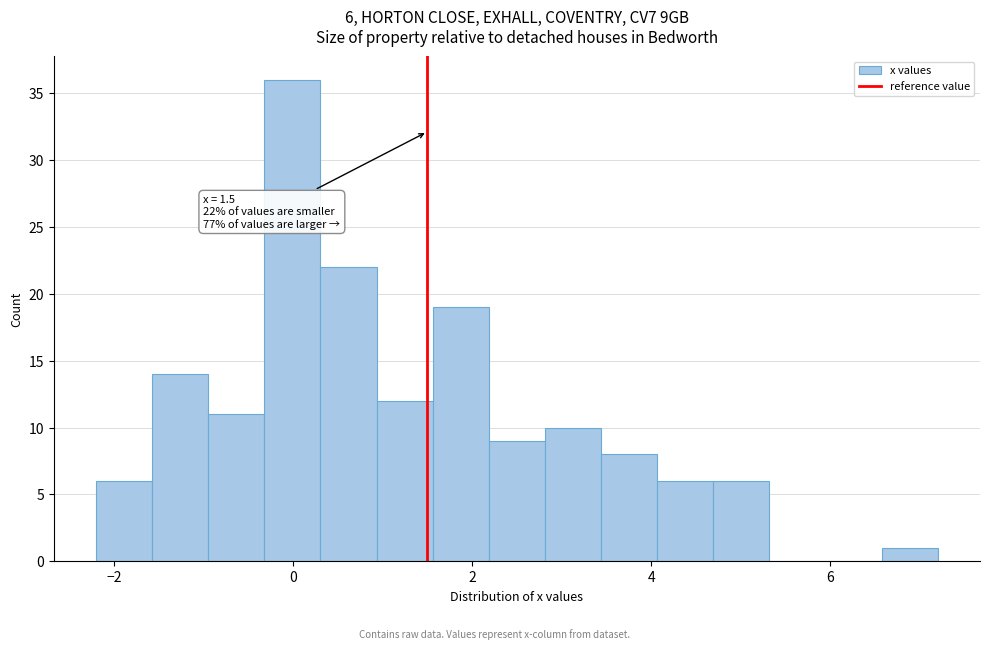

Read against the x-axis, roughly where is the centre of the tallest bar?

0.0